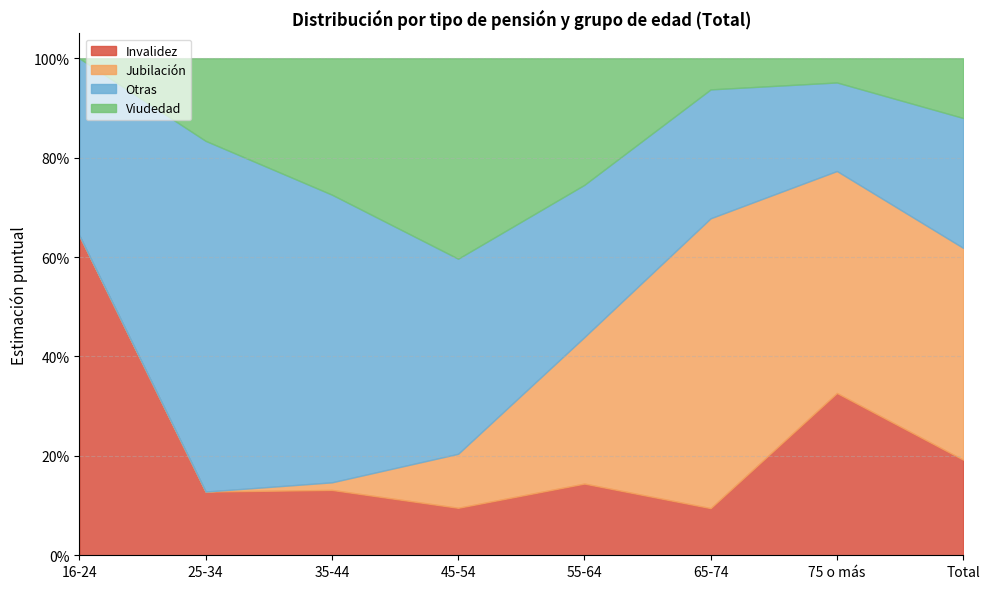

Which has a higher value, 45-54 or 35-44?

35-44